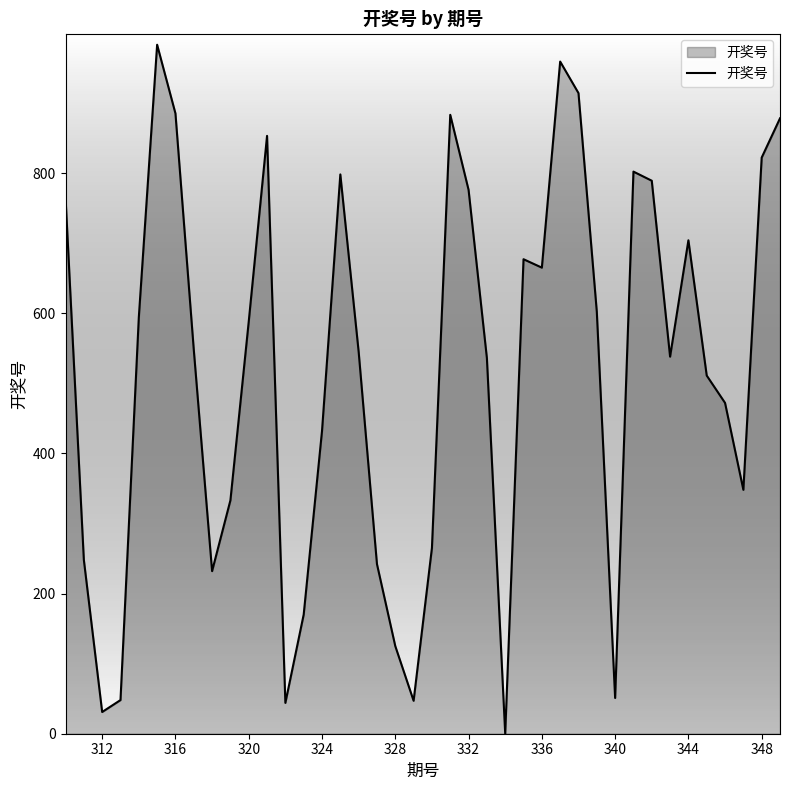

Does the chart have visible grid lines?

No